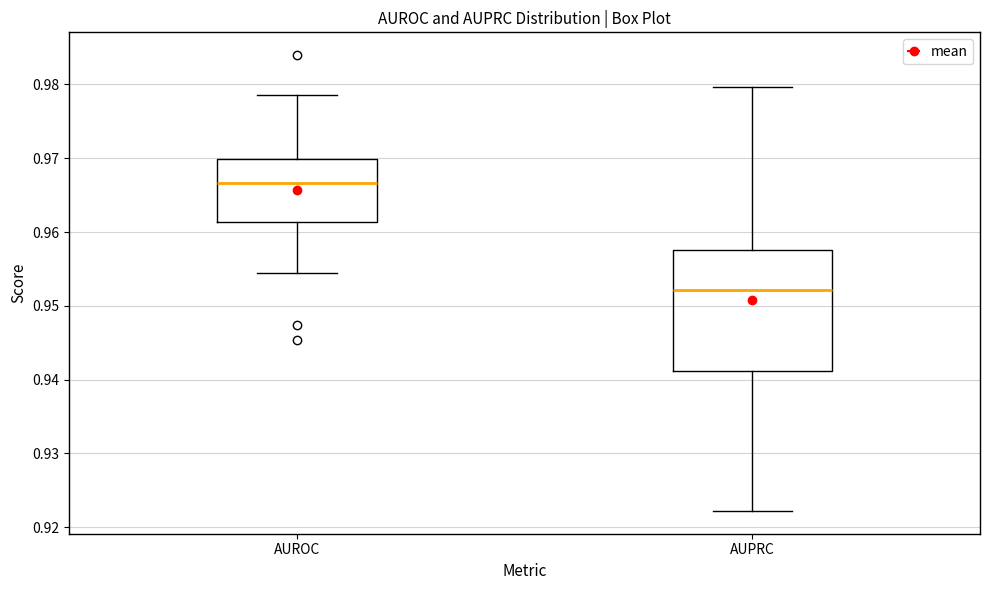

Reading left to right, transcribe this box plot: for each box, give where its median line is, the range the box spans, and where its two whiskers end, as read against the y-axis. The values are not printed on the chart, so give them approximately, as read against the axis.

AUROC: median 0.967, box 0.961 to 0.970, whiskers 0.954 to 0.979
AUPRC: median 0.952, box 0.941 to 0.958, whiskers 0.922 to 0.980